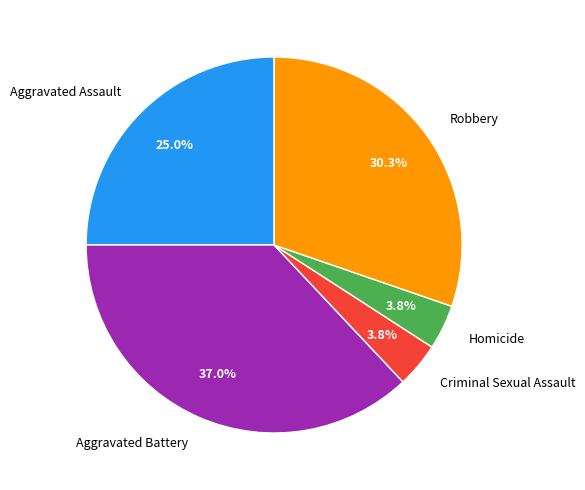

Does any single category account for the majority?

No